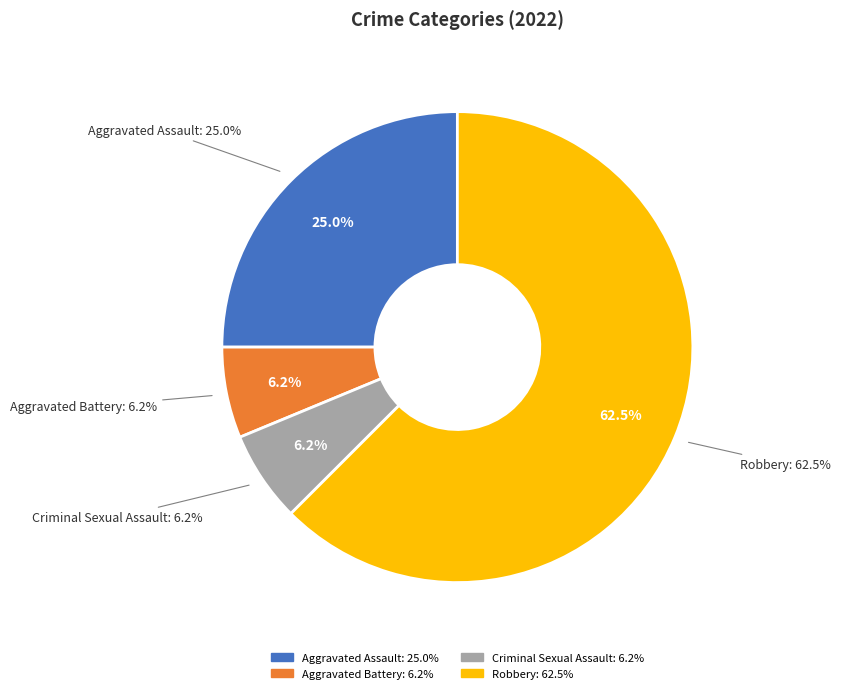

To the nearest percent, what percentage of the pie is Robbery?

62%